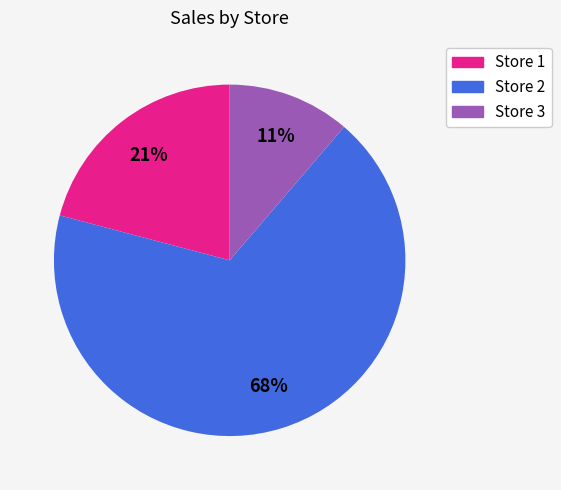

To the nearest percent, what percentage of the pie is Store 2?

68%